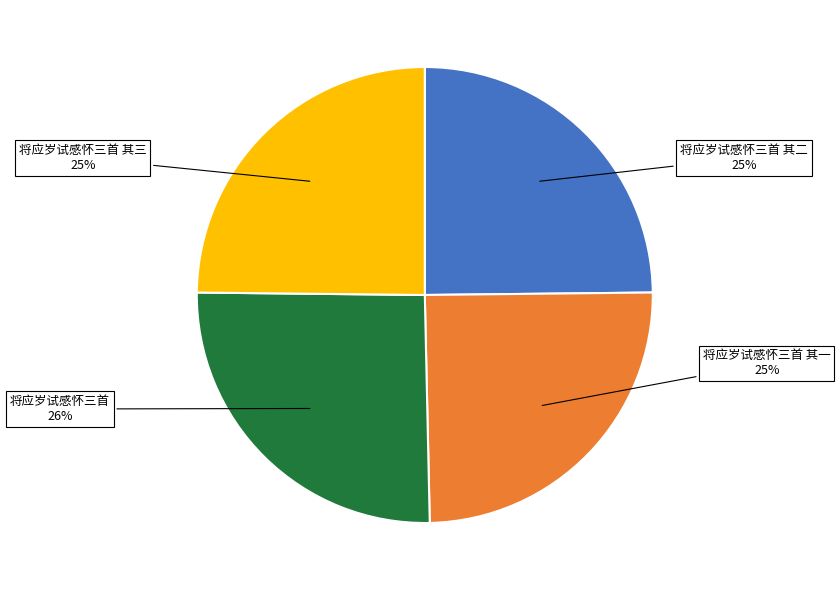

Is there any slice that represents more than half of the pie?

No